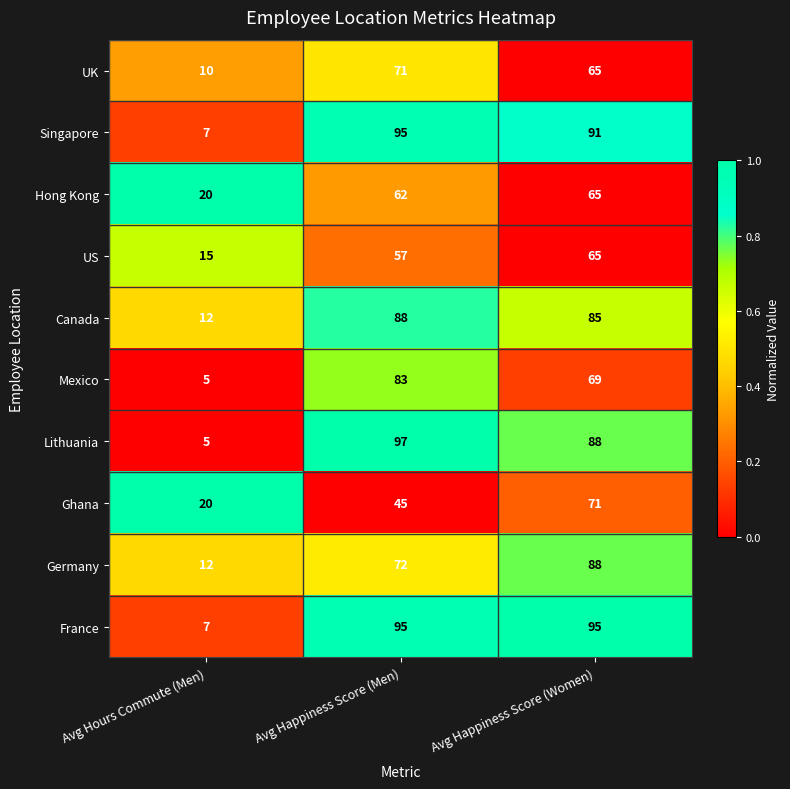

What is the average value of the Hong Kong series?

49